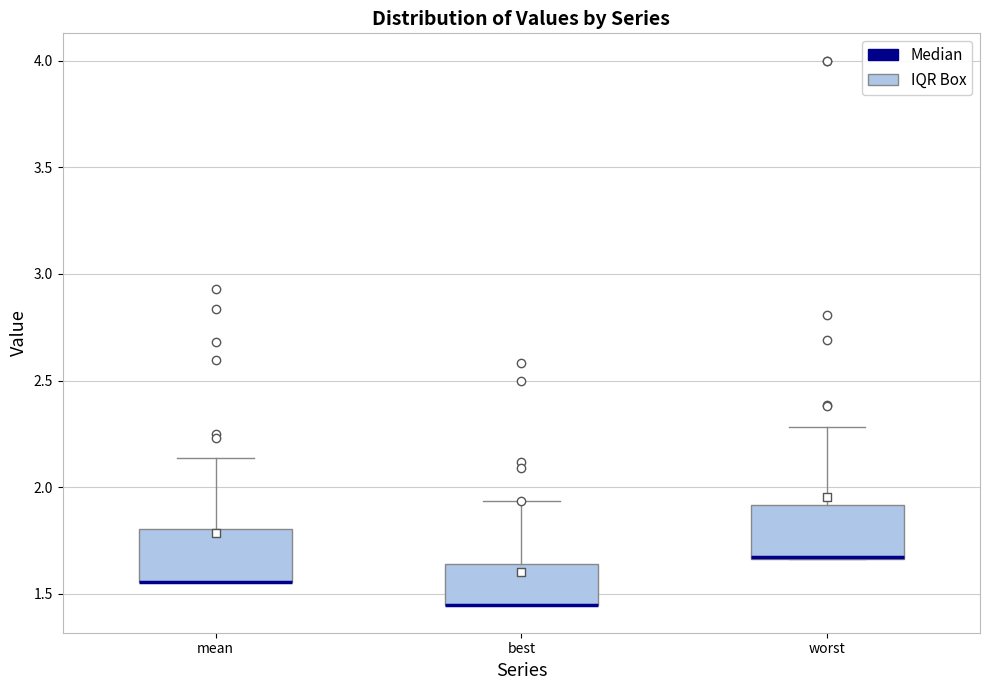

Reading left to right, read every box against the y-axis: the position of its median line, the range the box covers, and the ends of its whiskers. The values are not printed on the chart, so give them approximately, as read against the axis.

mean: median 1.55 (drawn on the box's lower edge), box 1.55 to 1.80, whiskers 1.55 to 2.15
best: median 1.45 (drawn on the box's lower edge), box 1.45 to 1.65, whiskers 1.45 to 1.95
worst: median 1.65 (drawn on the box's lower edge), box 1.65 to 1.90, whiskers 1.65 to 2.30